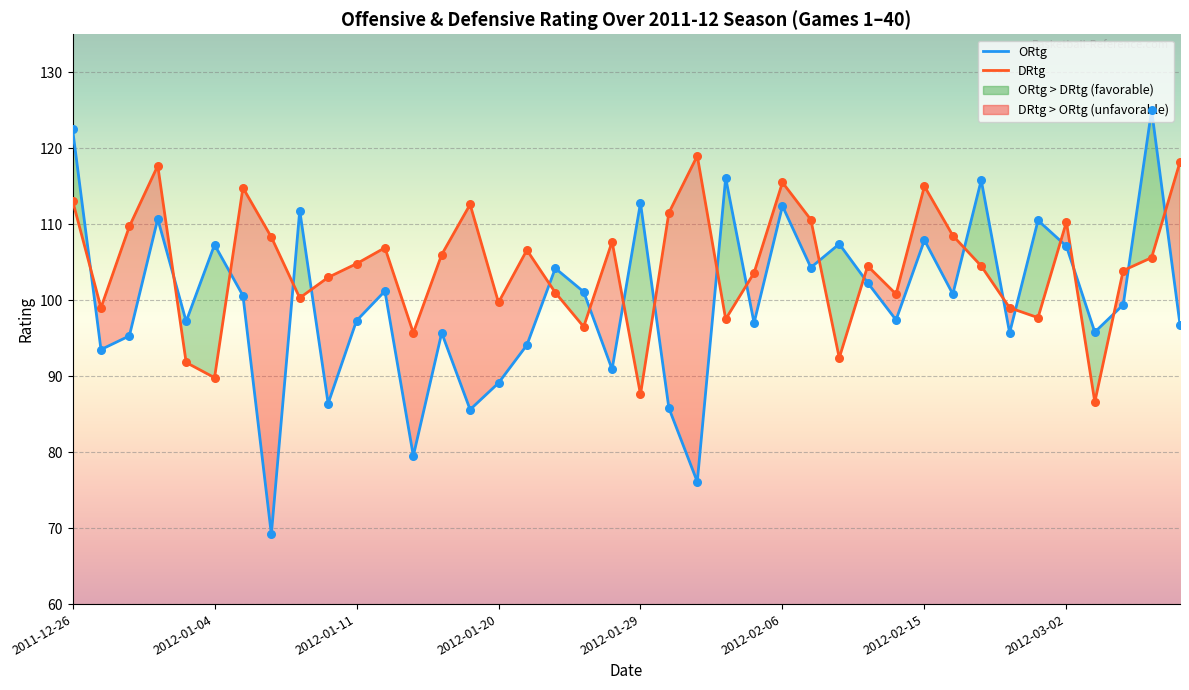

At how many categories does at least one series exceed 72?

40